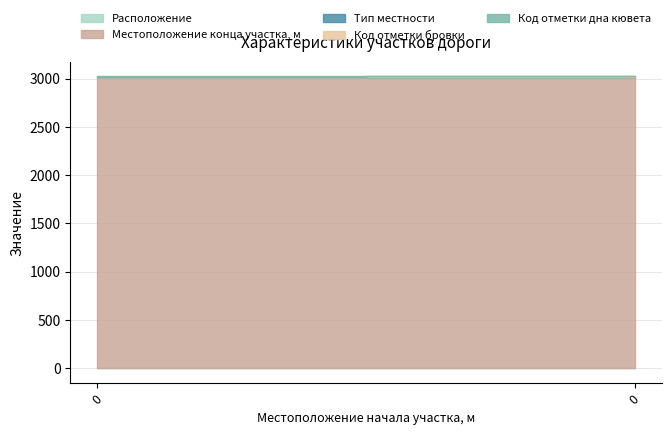

The value of Тип местности at 0 is 1. True or false?

True